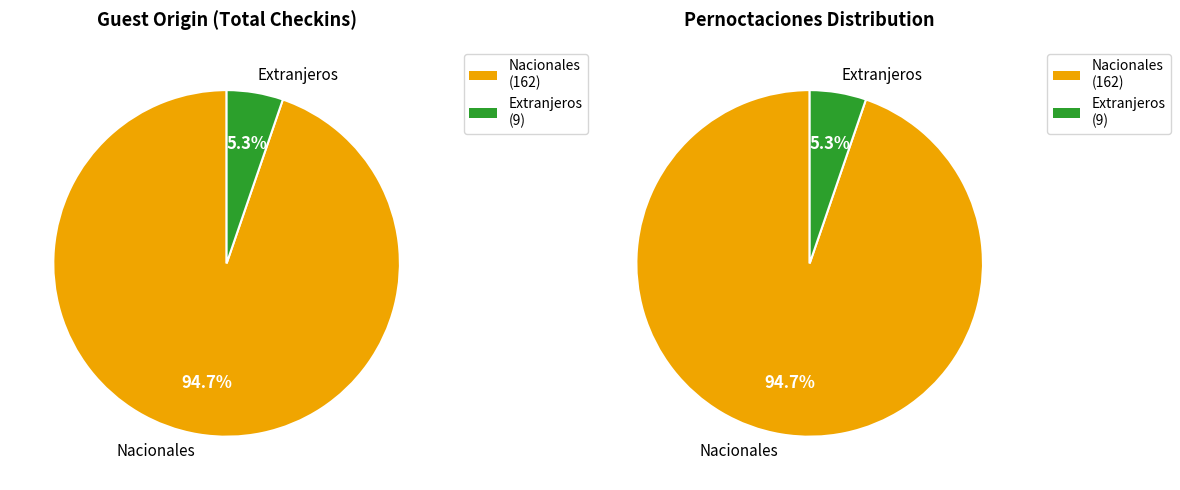

Which series has the largest range (max minus min)?

nacionales